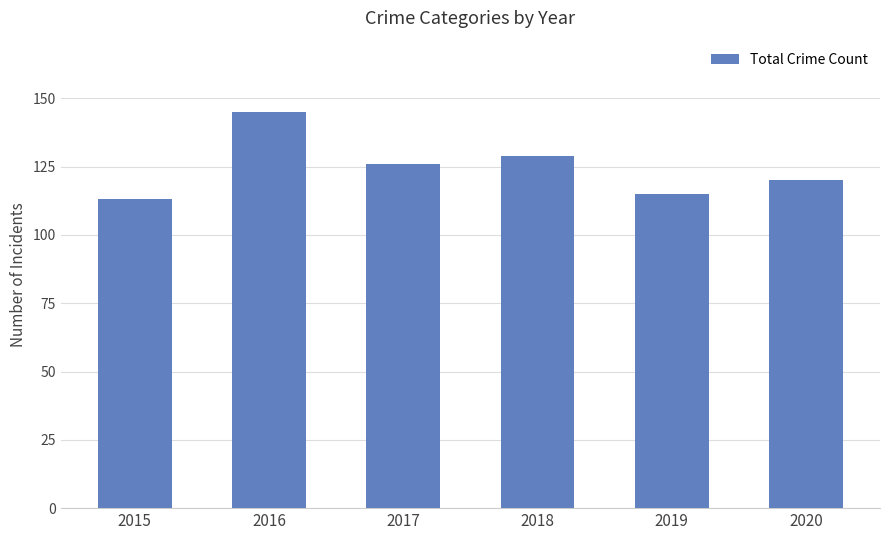

How many values are below 126?

3